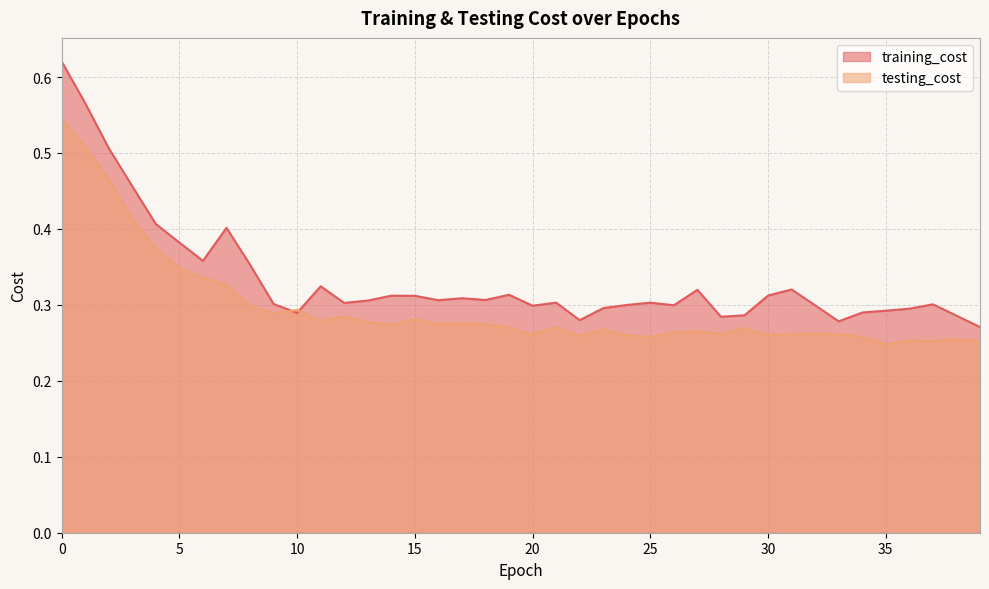

Rank the categories by testing_cost value from highest to lowest.

0, 1, 2, 3, 4, 5, 6, 7, 8, 10, 9, 12, 15, 11, 13, 17, 16, 18, 14, 21, 19, 29, 23, 27, 26, 28, 32, 31, 33, 20, 30, 24, 22, 34, 25, 38, 36, 37, 39, 35